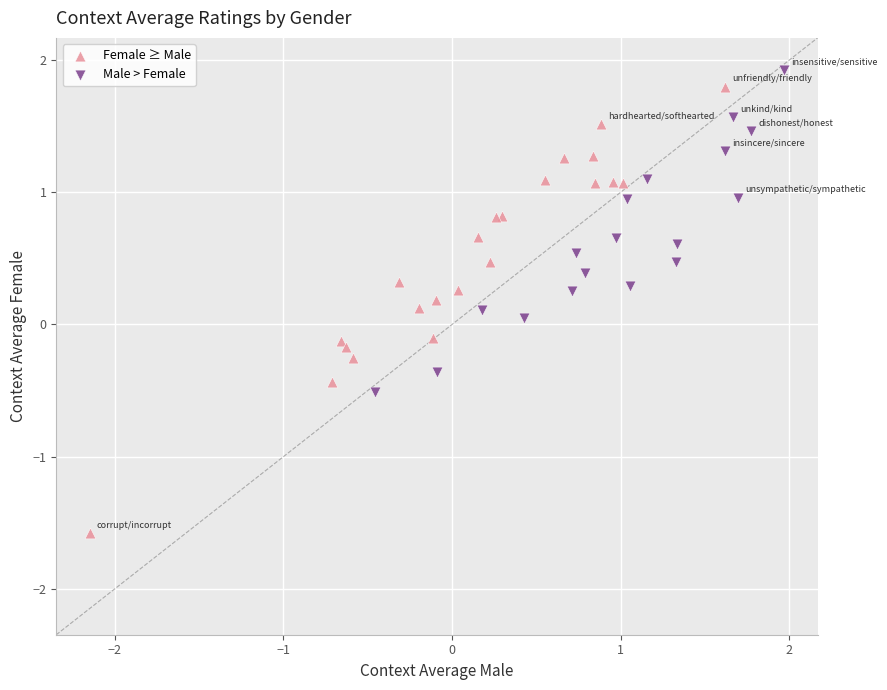

Which series has the largest Y range (max minus min)?

Female ≥ Male